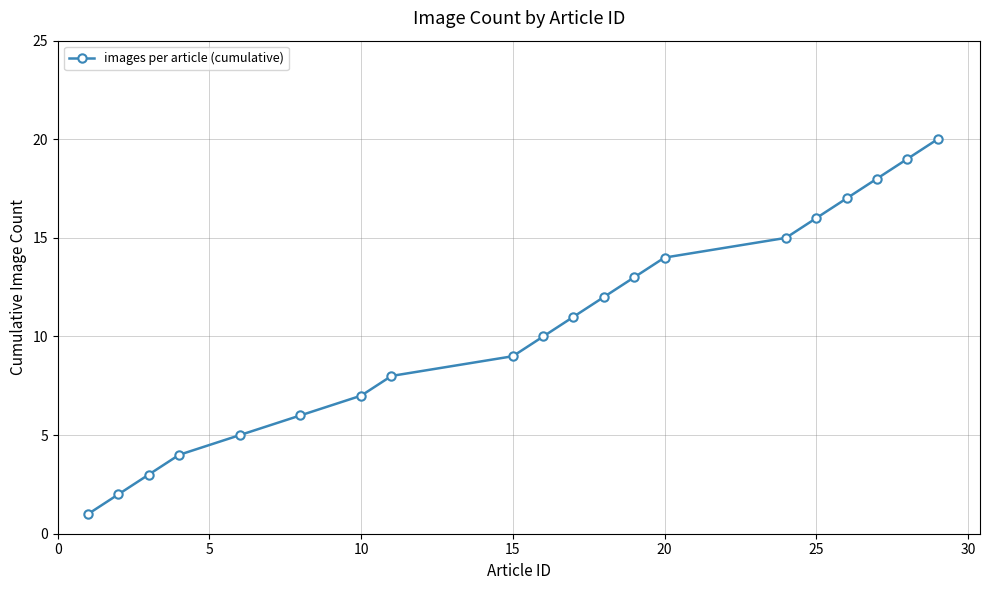

What is the maximum value shown in the chart?

20